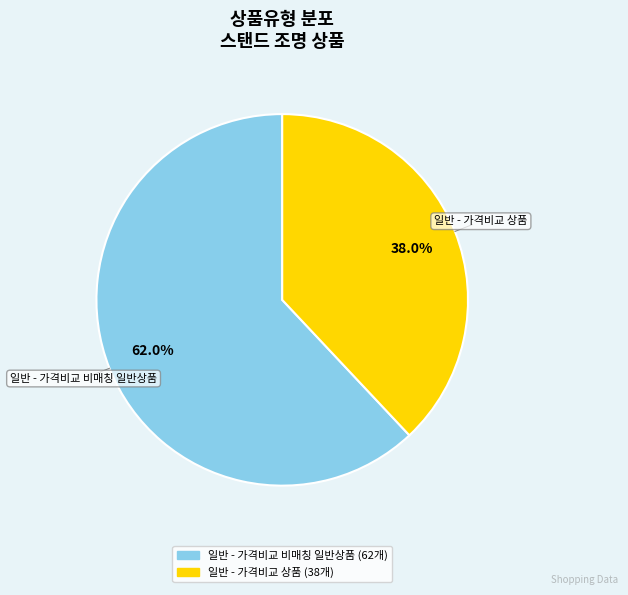

Does 일반 - 가격비교 비매칭 일반상품 represent more than half of the total?

Yes